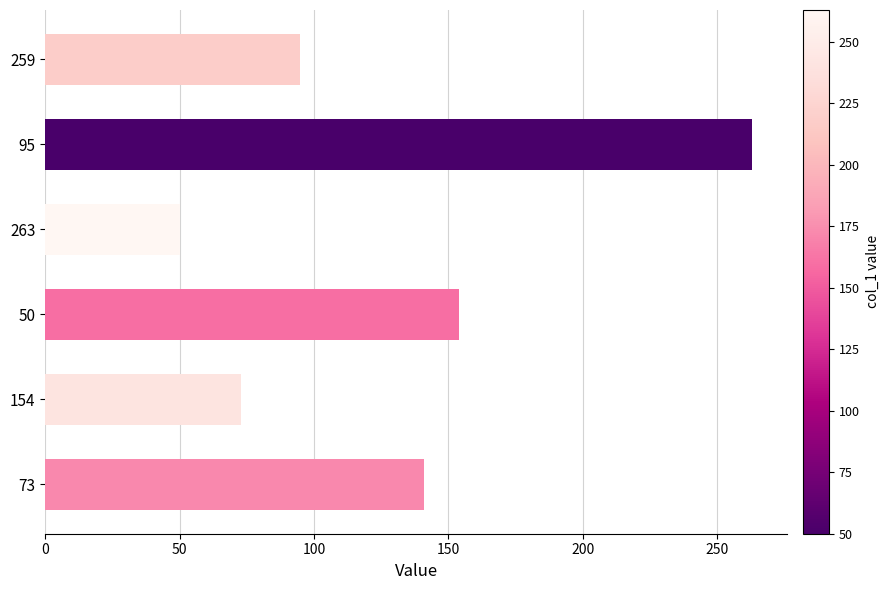

The value at 263 is 50. True or false?

True